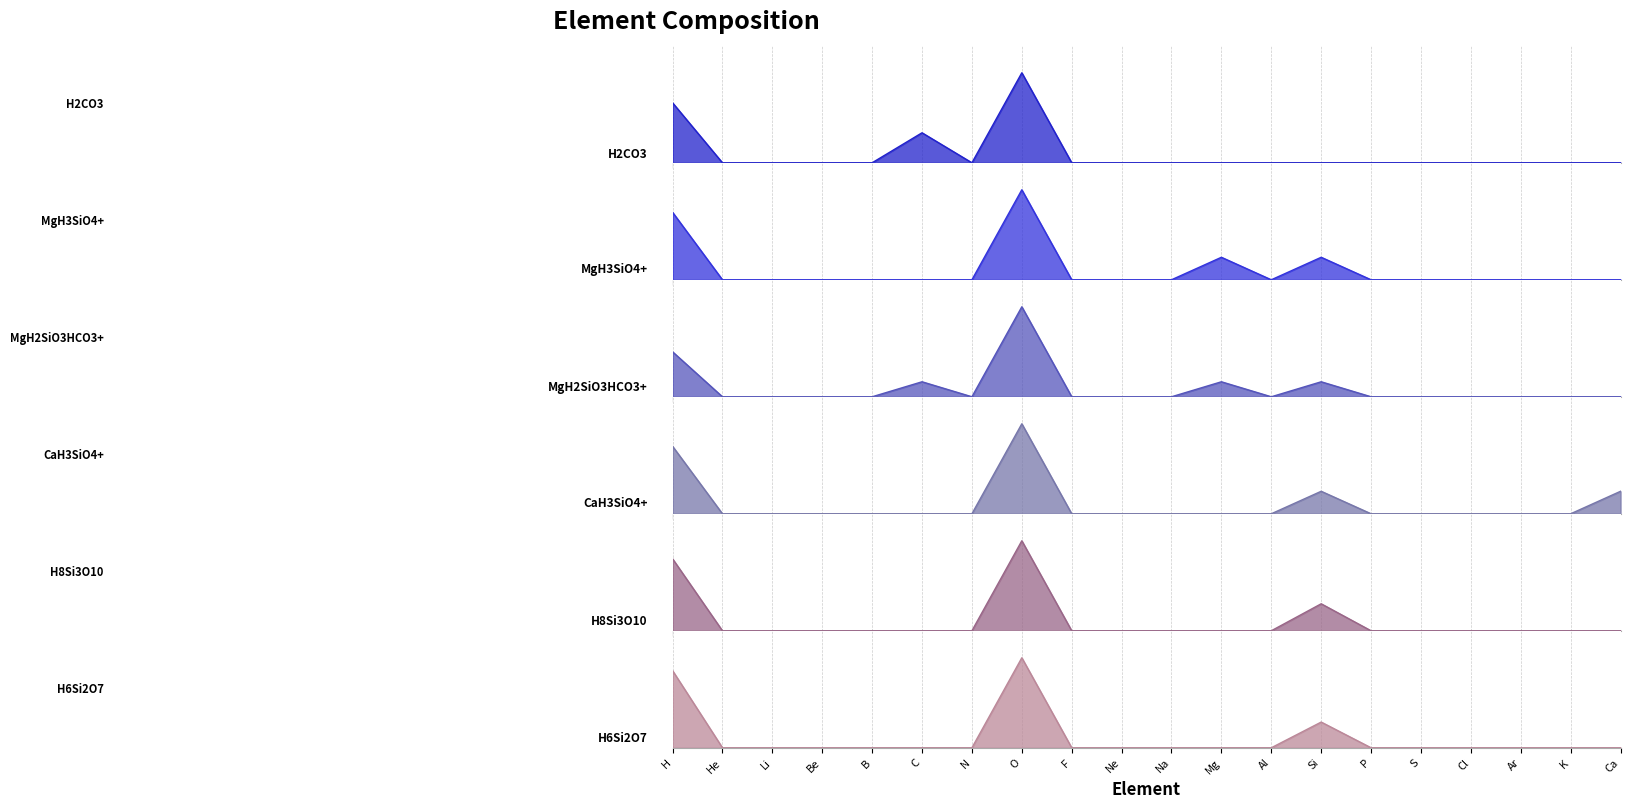

True or false: <MgH2SiO3HCO3+> and <H2CO3> intersect in this chart.

False